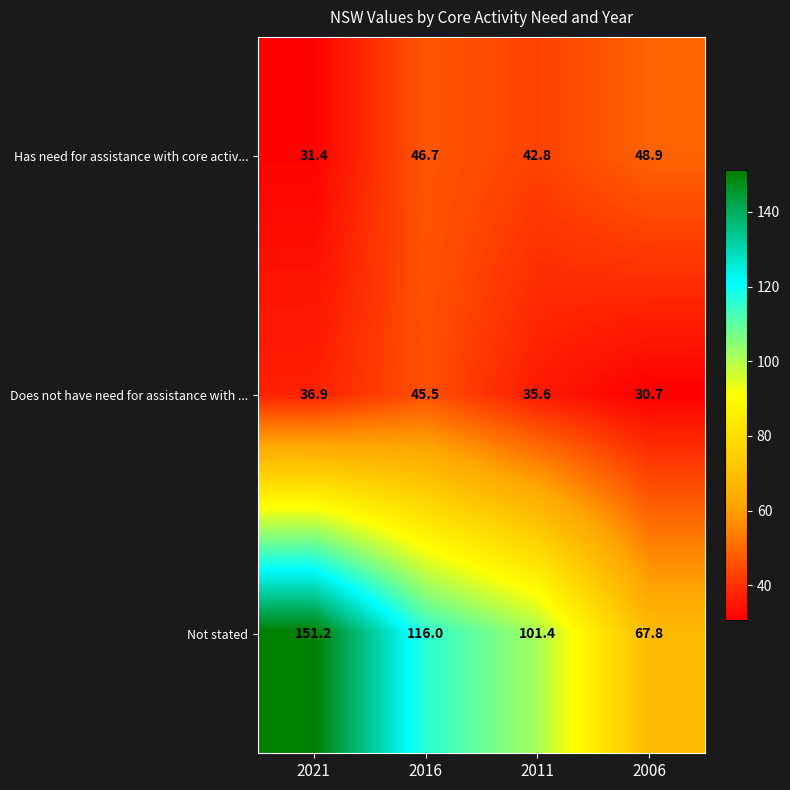

How many data points does each series have?

4